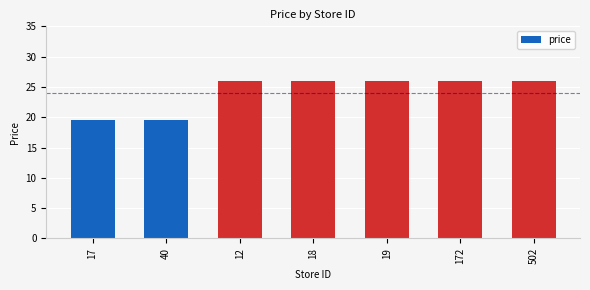

What is the greatest value displayed?

25.9